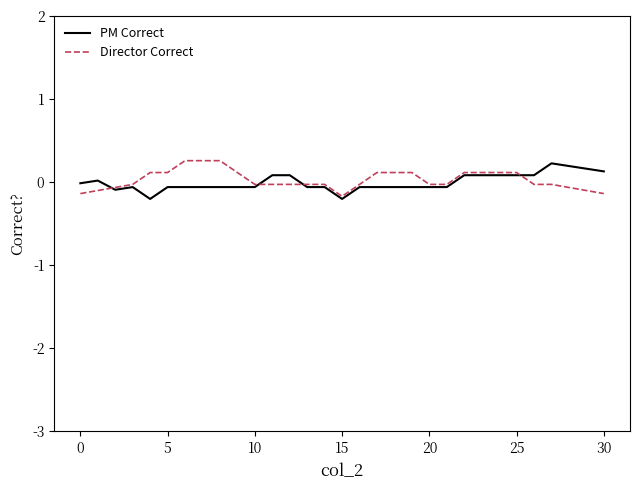

What is the greatest value displayed?

0.3